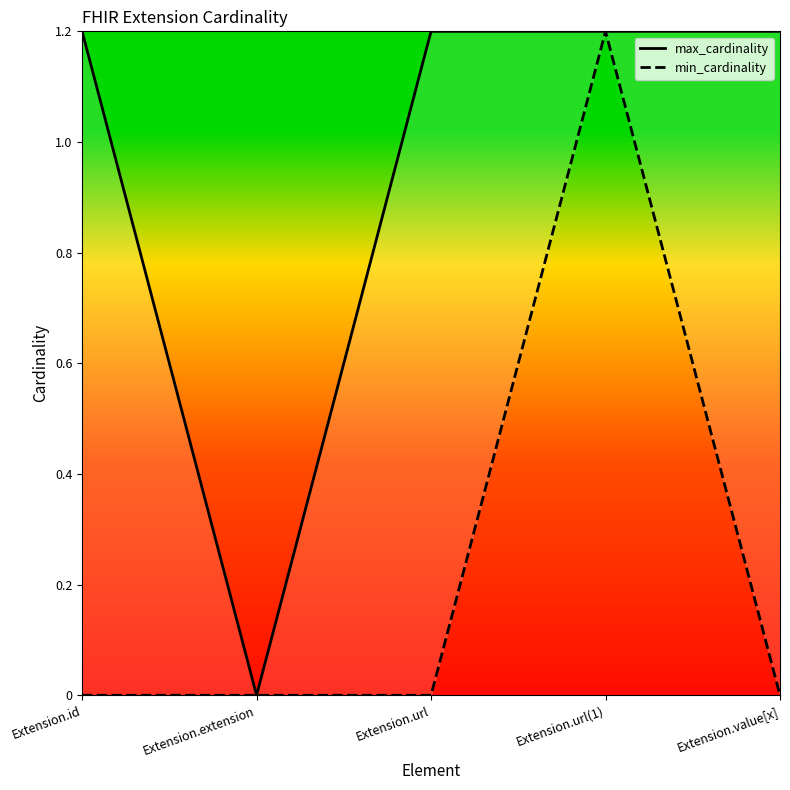

Where is the first local minimum for max_cardinality?

Extension.extension